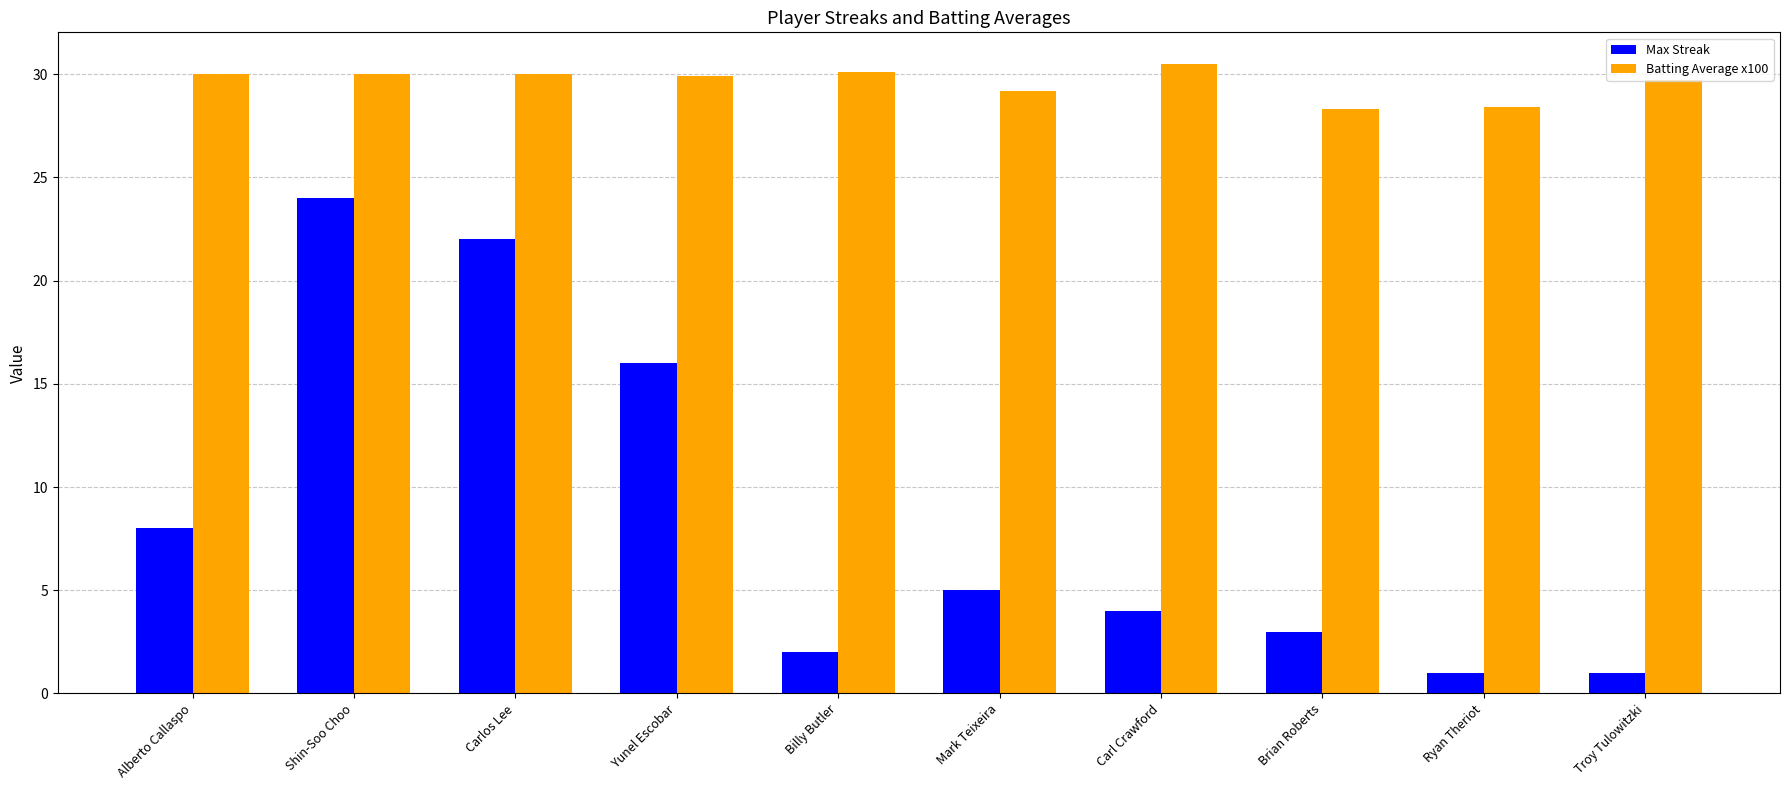

The value of Max Streak at Yunel Escobar is 16.0. True or false?

True